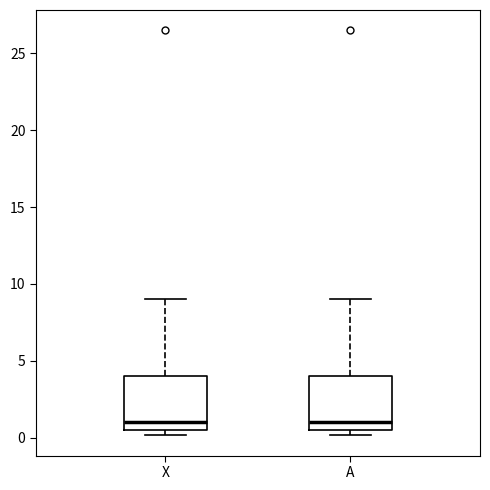

Reading left to right, transcribe this box plot: for each box, give where its median line is, the range the box spans, and where its two whiskers end, as read against the y-axis. The values are not printed on the chart, so give them approximately, as read against the axis.

X: median 1.0, box 0.5 to 4.0, whiskers 0.0 to 9.0
A: median 1.0, box 0.5 to 4.0, whiskers 0.0 to 9.0